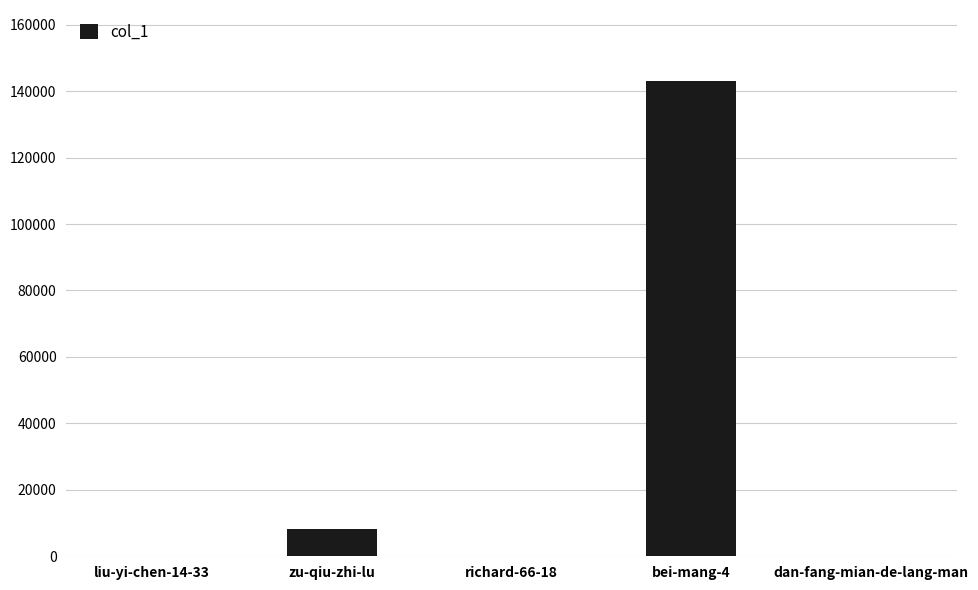

The value at bei-mang-4 is 142969. True or false?

True